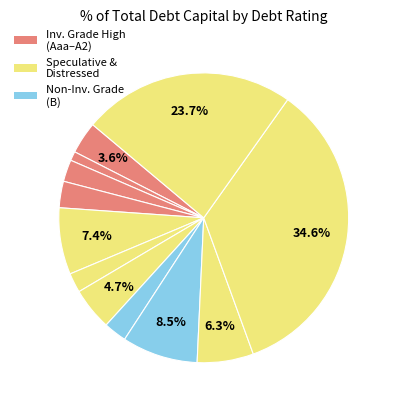

Is there any slice that represents more than half of the pie?

No